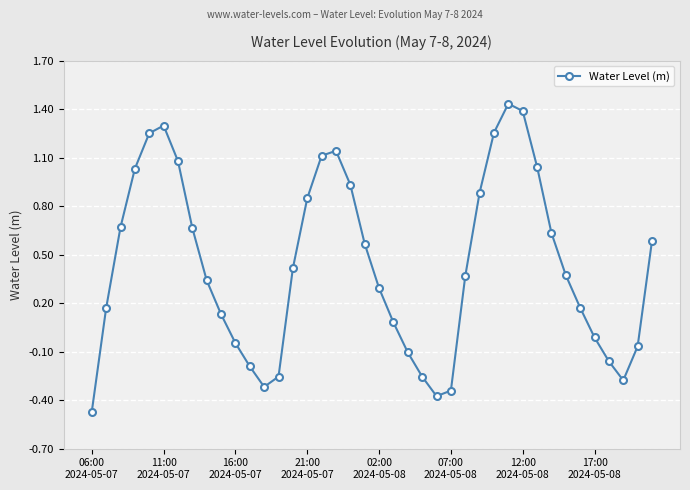

True or false: there are more than 2 points higher than both neighbors.

True